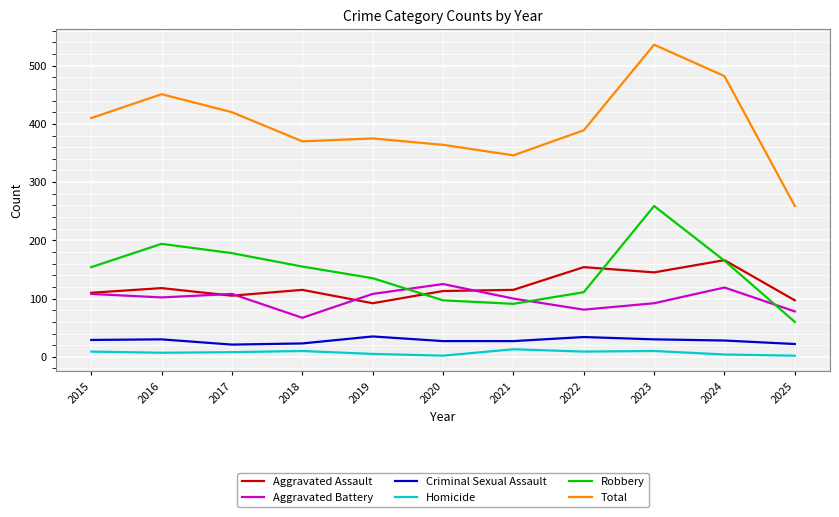

True or false: Homicide and Aggravated Battery intersect in this chart.

False